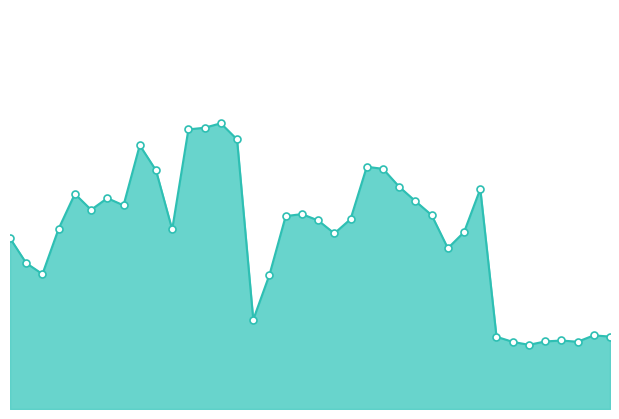

What is the total value across all series at 20?

1.0